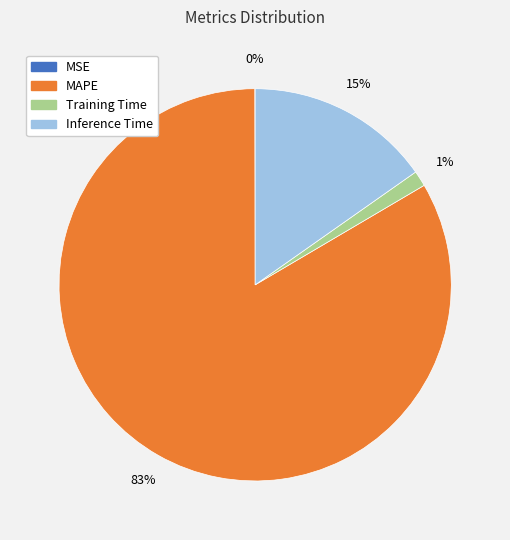

Combined, do Training Time and MAPE account for over 50%?

Yes